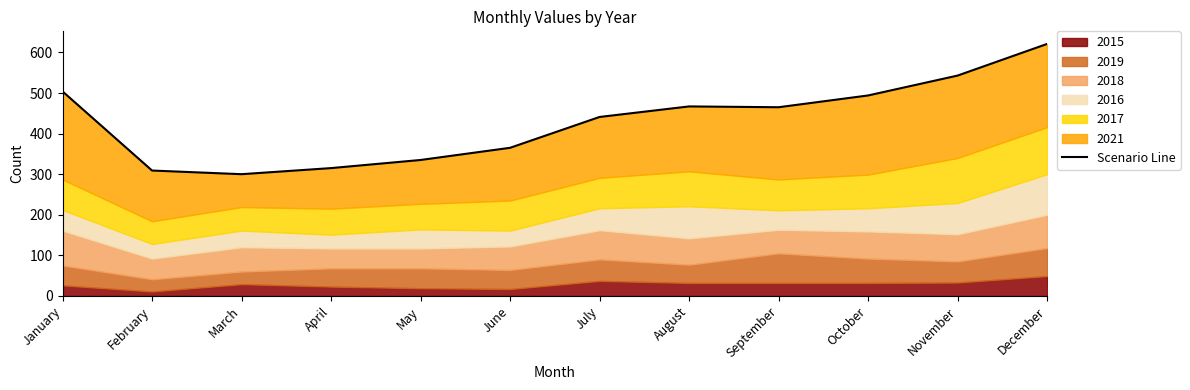

At which label does the data first exceed 465?

January